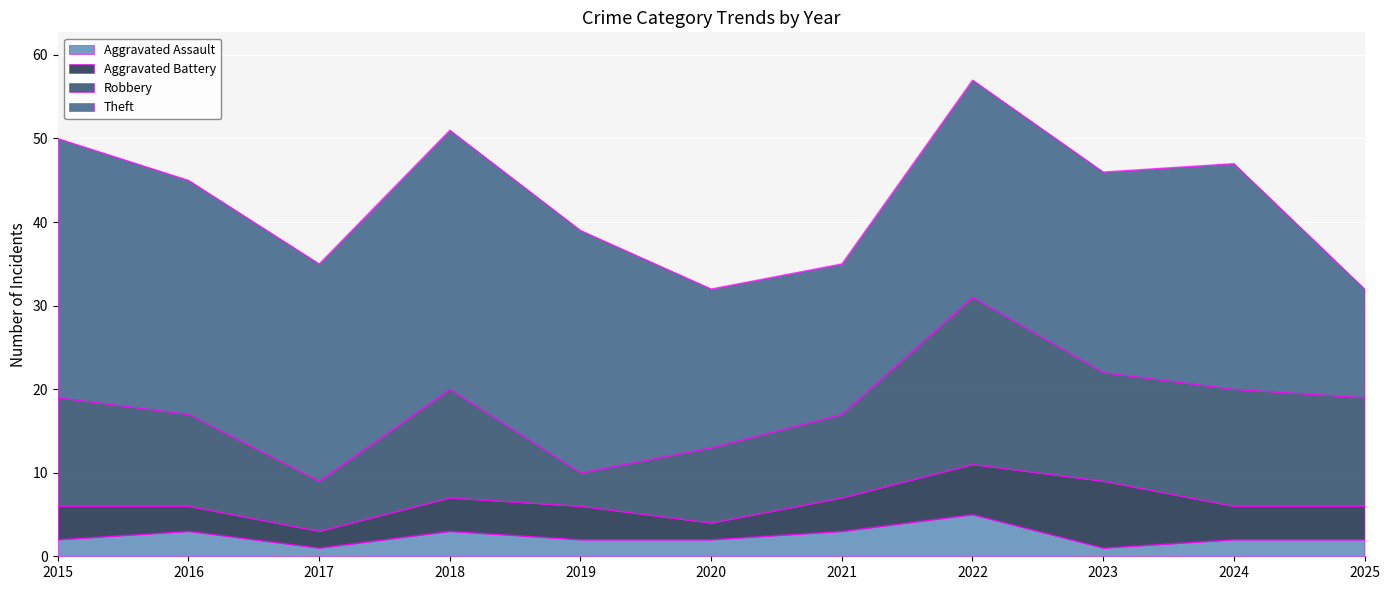

At which label does Robbery first exceed 13?

2022